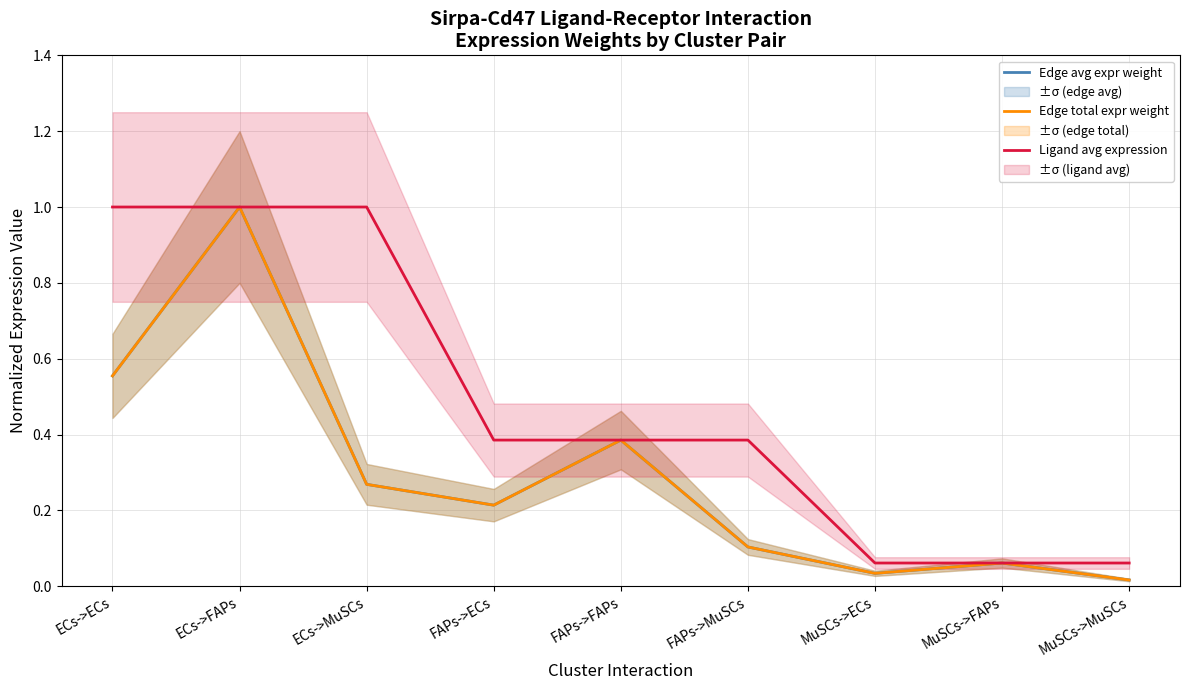

Rank the series at FAPs->ECs from lowest to highest value.

Edge total expr weight, Edge avg expr weight, Ligand avg expression